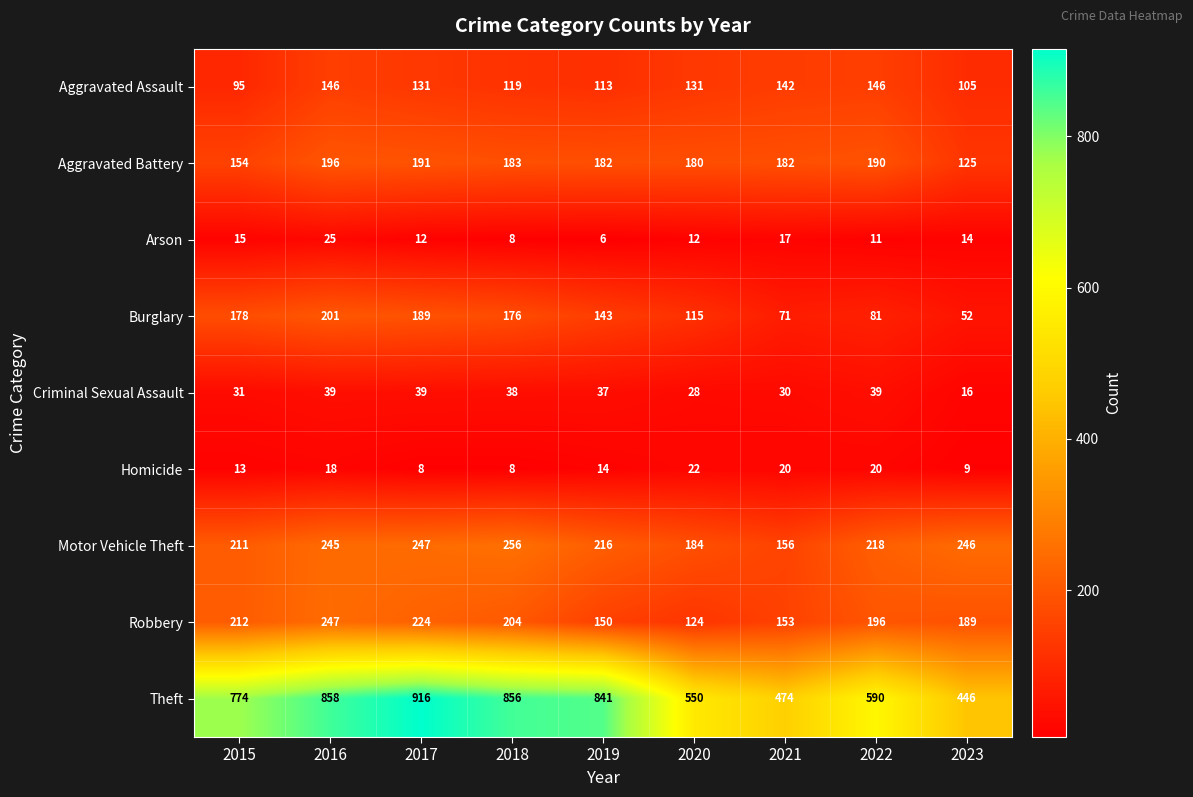

List the series in order of their peak value, highest first.

Theft, Motor Vehicle Theft, Robbery, Burglary, Aggravated Battery, Aggravated Assault, Criminal Sexual Assault, Arson, Homicide